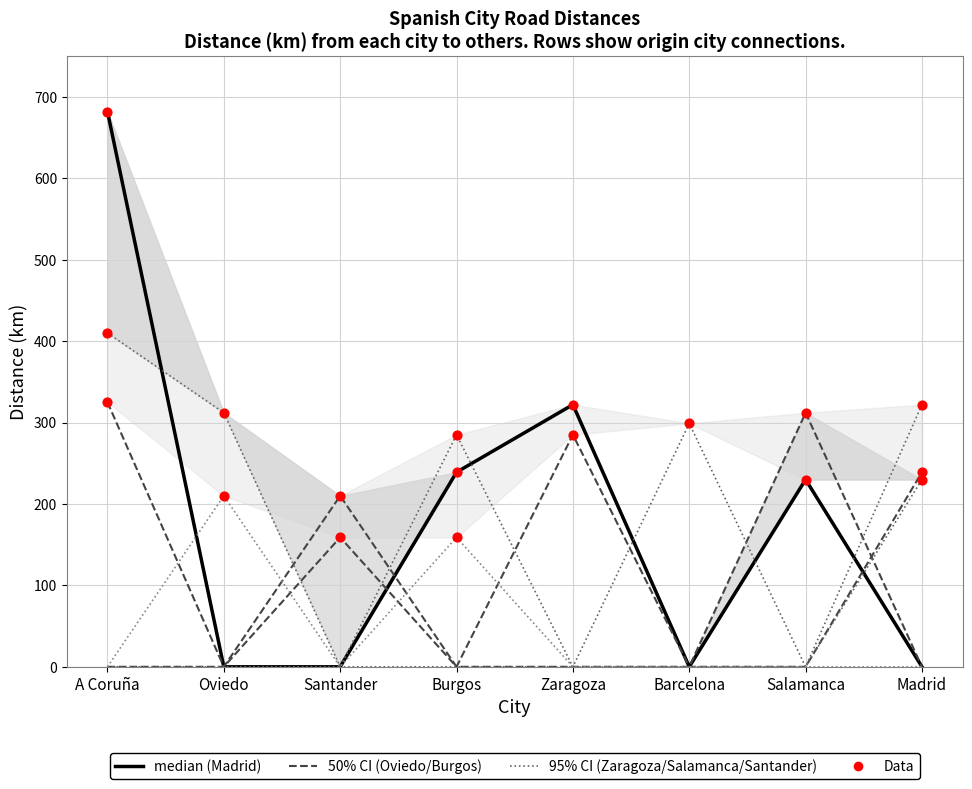

Is the value of Burgos at Burgos greater than the value of Santander at Salamanca?

No